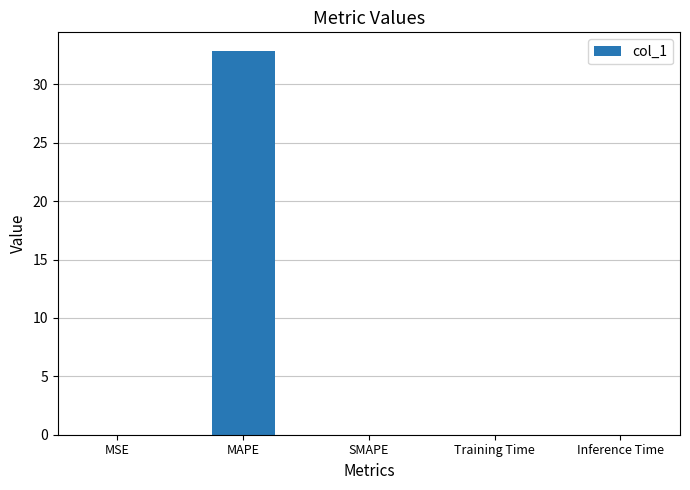

True or false: the data shows -17.1 at SMAPE.

False